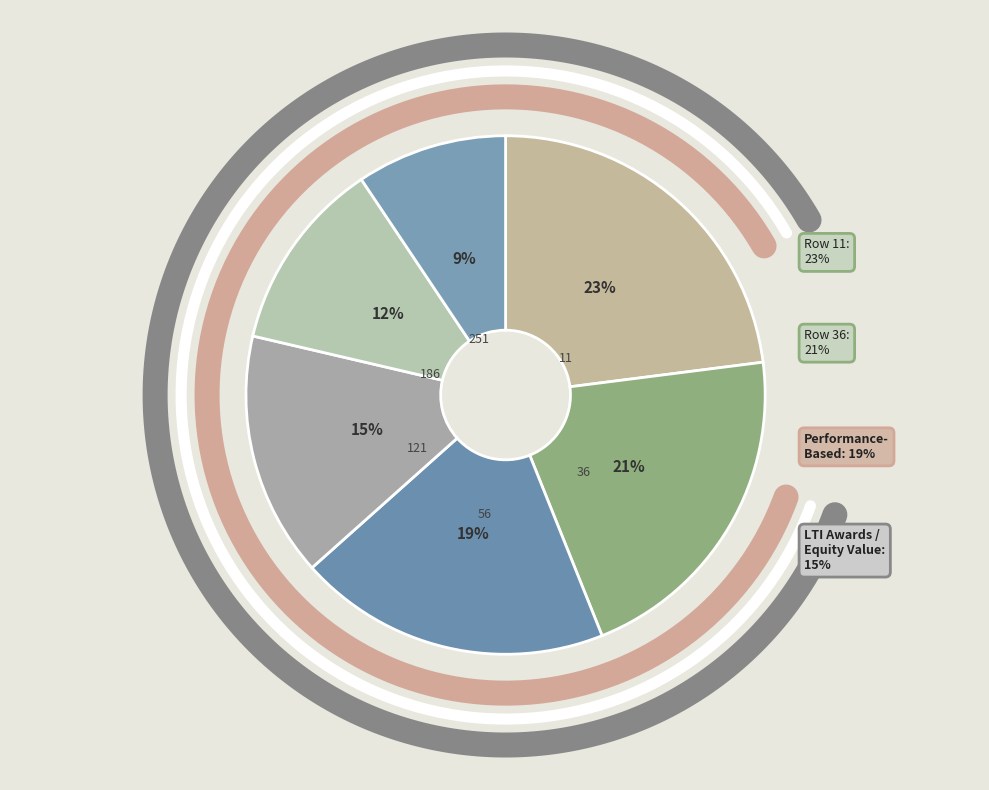

Is there a majority slice in this chart?

No